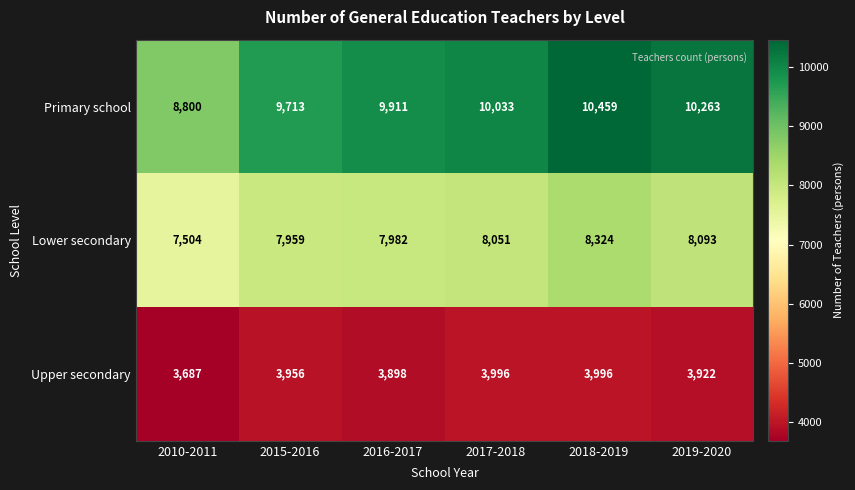

What is the difference between the maximum and minimum values in the Upper secondary series?

309